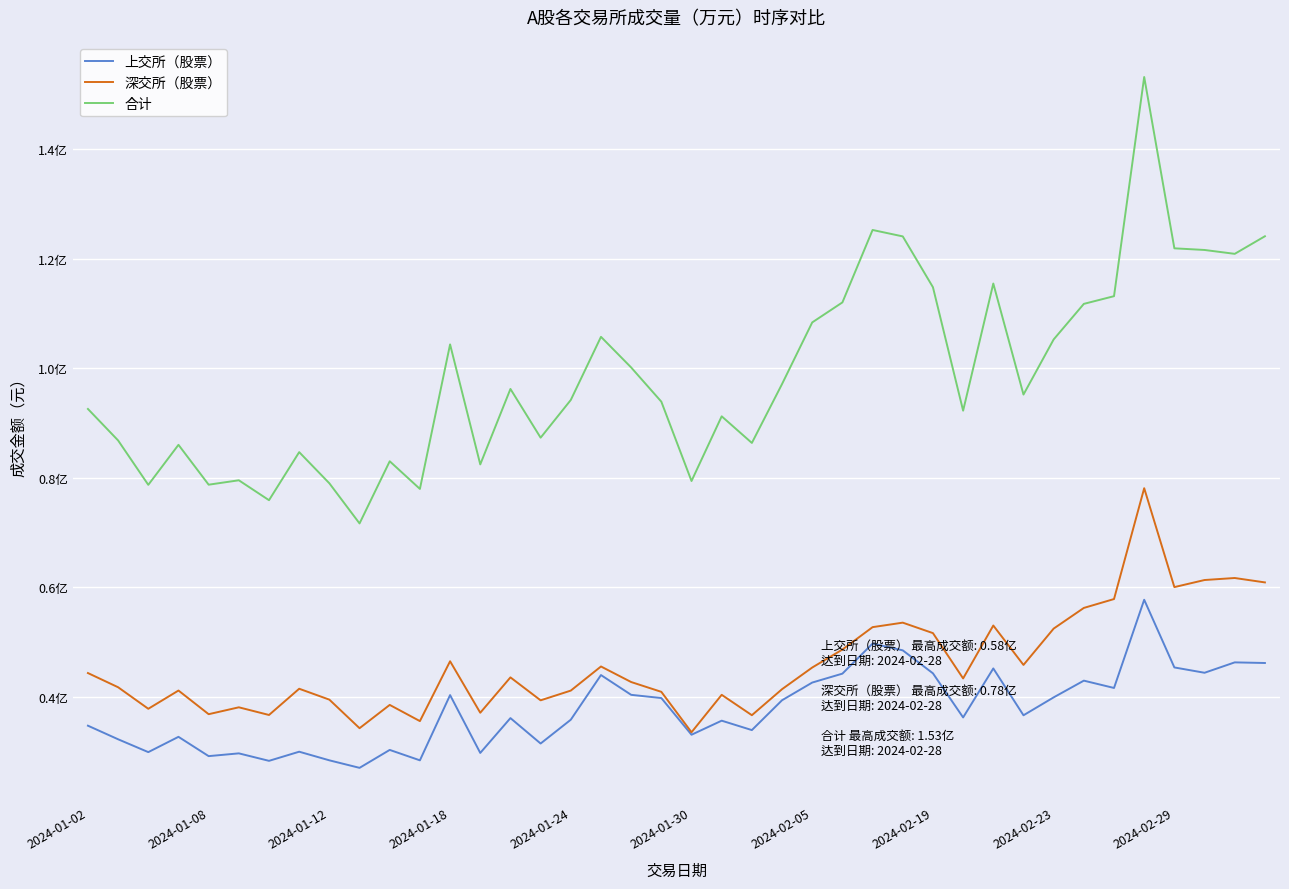

Where is 上交所（股票） nearest to the value 42335100?

2024-02-05